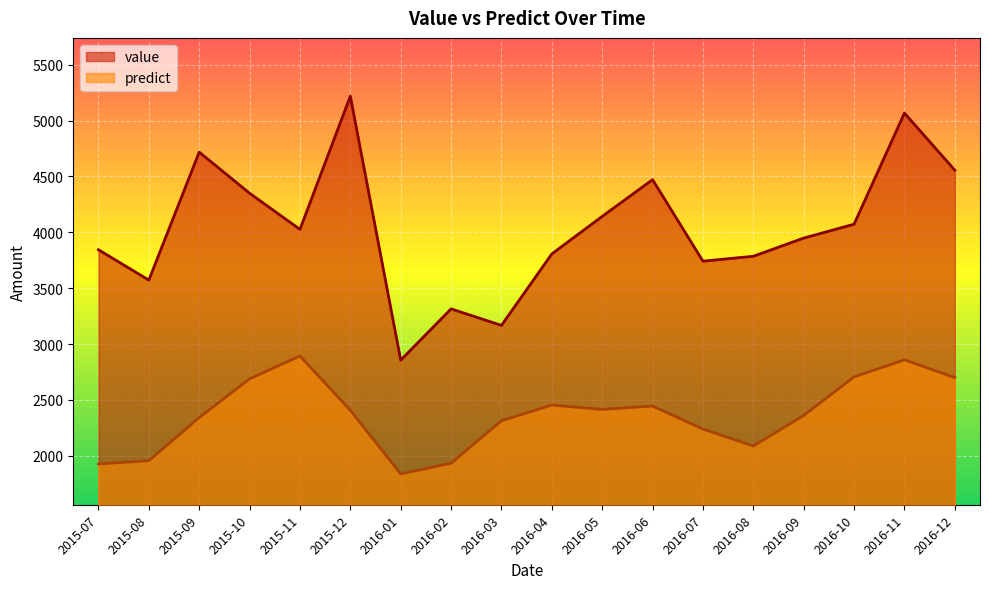

At how many categories does at least one series exceed 2067?

18